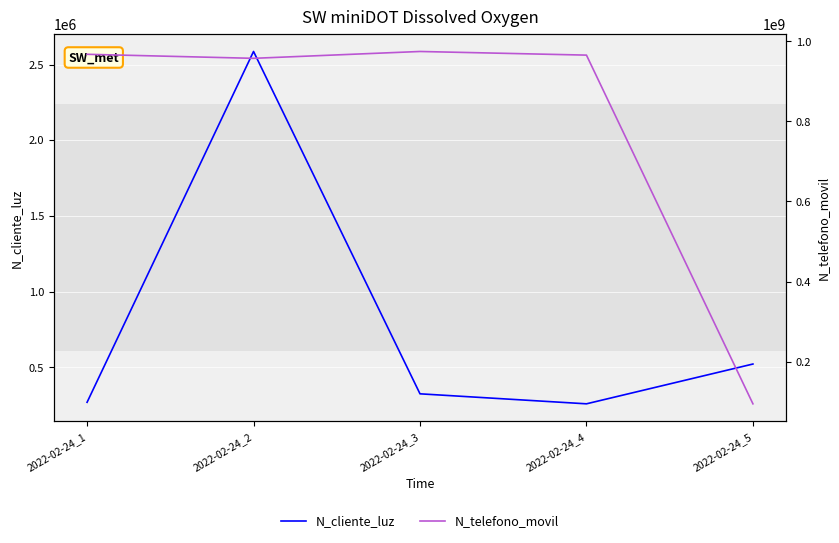

Rank the categories by N_cliente_luz value from highest to lowest.

2022-02-24_2, 2022-02-24_5, 2022-02-24_3, 2022-02-24_1, 2022-02-24_4